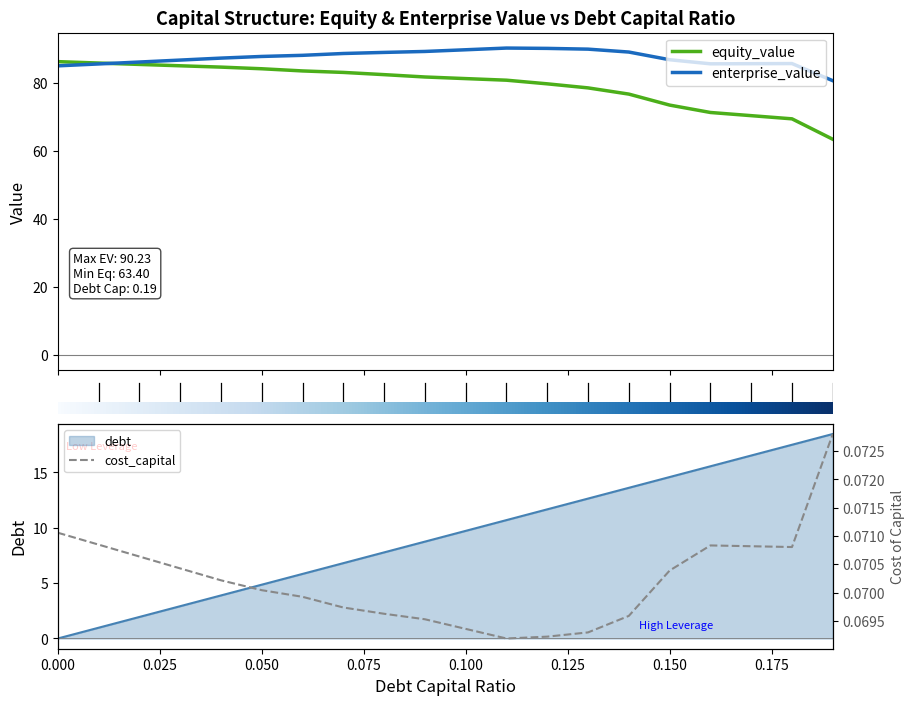

Where is the first local maximum for cost_capital?

16